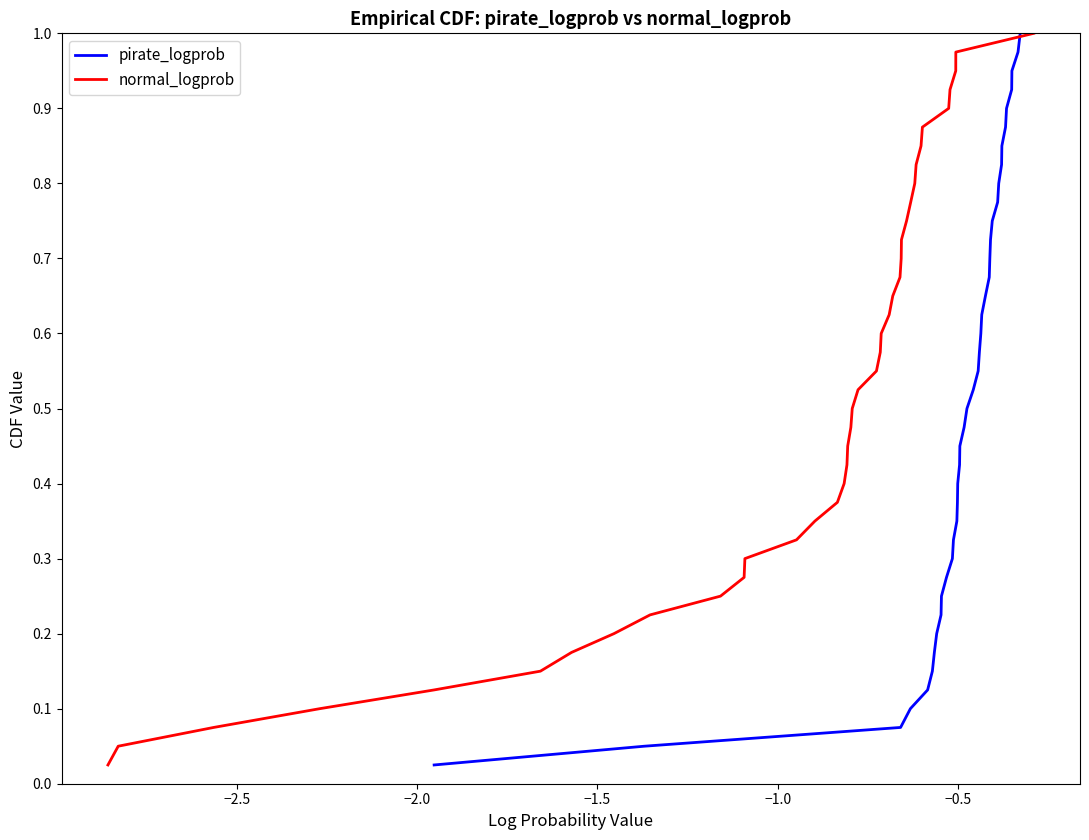

True or false: pirate_logprob and normal_logprob intersect in this chart.

False